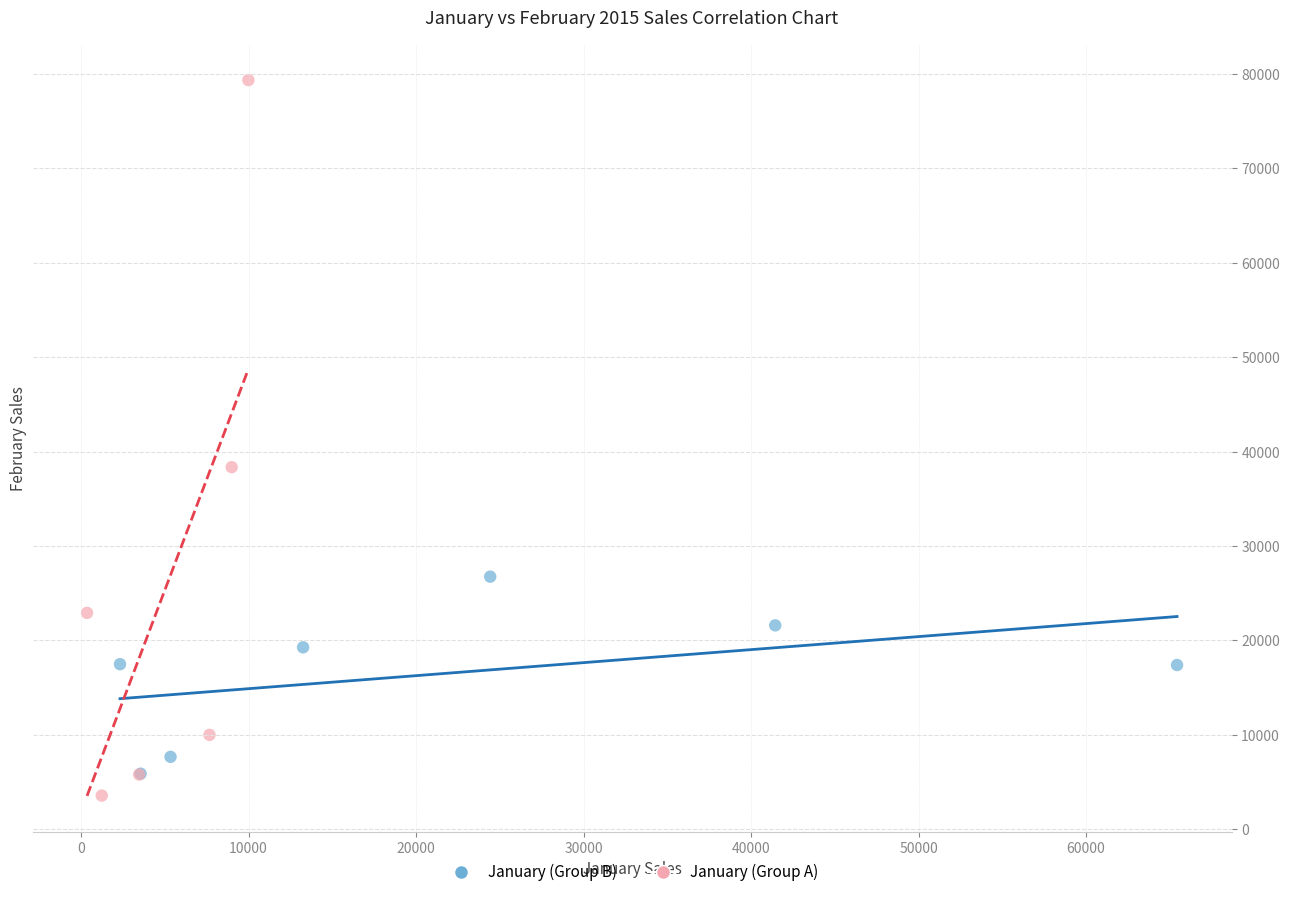

What are all the series names shown in the legend?

January (Group B), January (Group A)